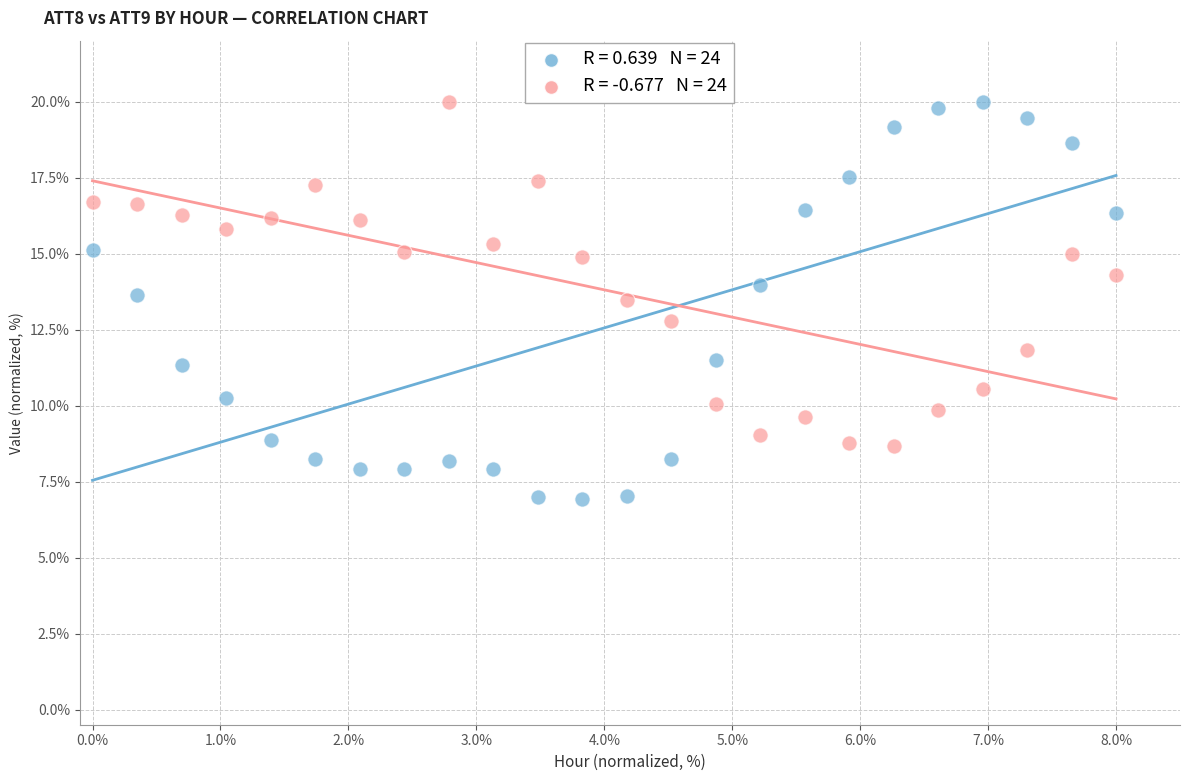

Across all data points, what is the range of Y values (max minus min)?

13.1